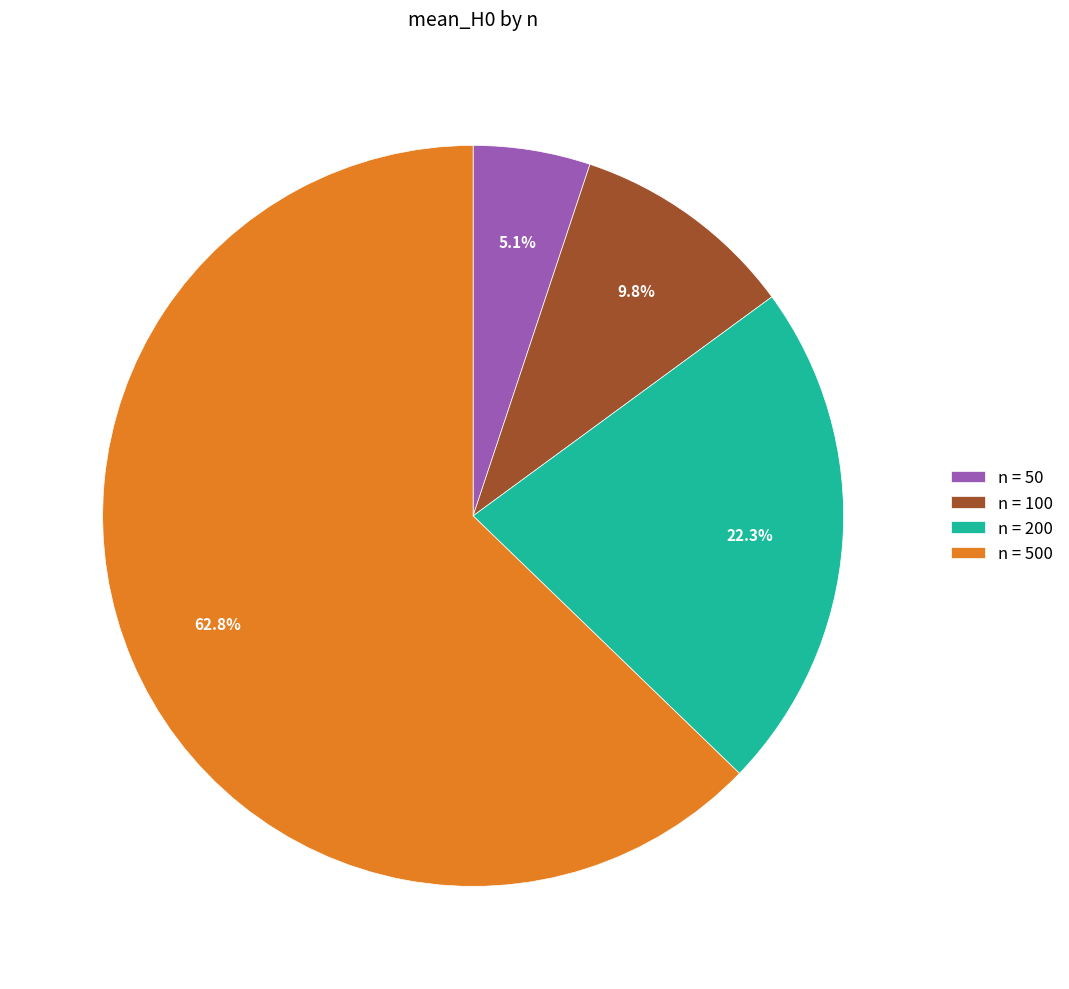

Which slice represents more than half of the pie?

n = 500